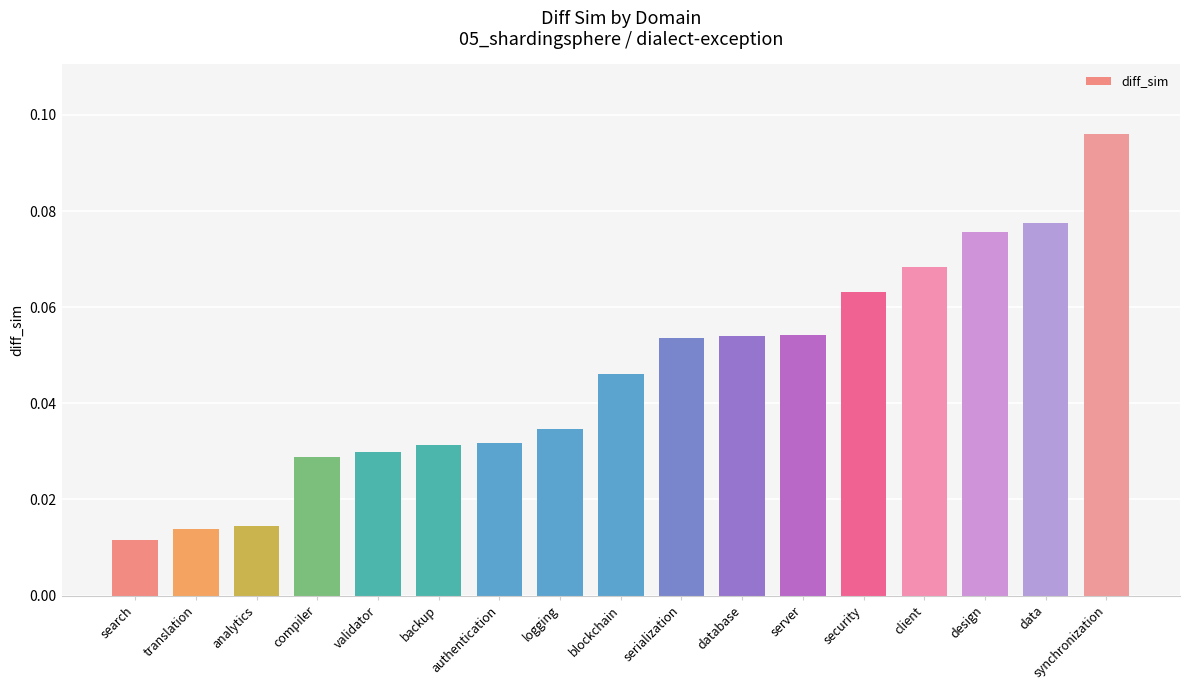

What position from the left is backup?

6